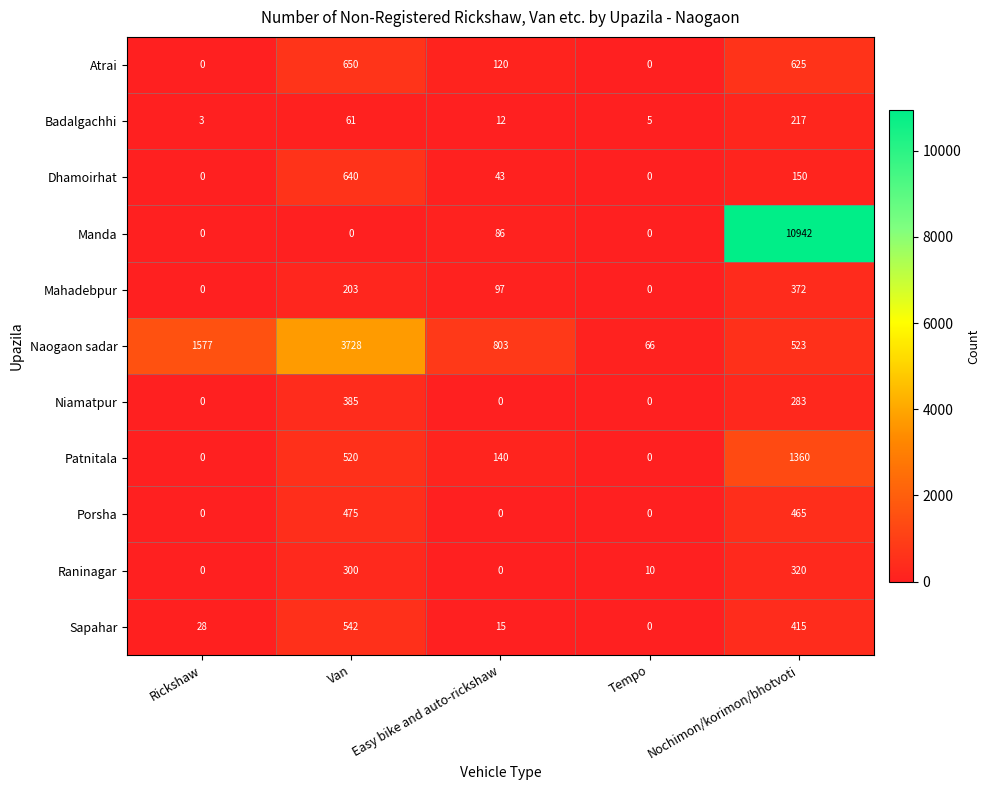

At which category is the sum across all series the highest?

Nochimon/korimon/bhotvoti